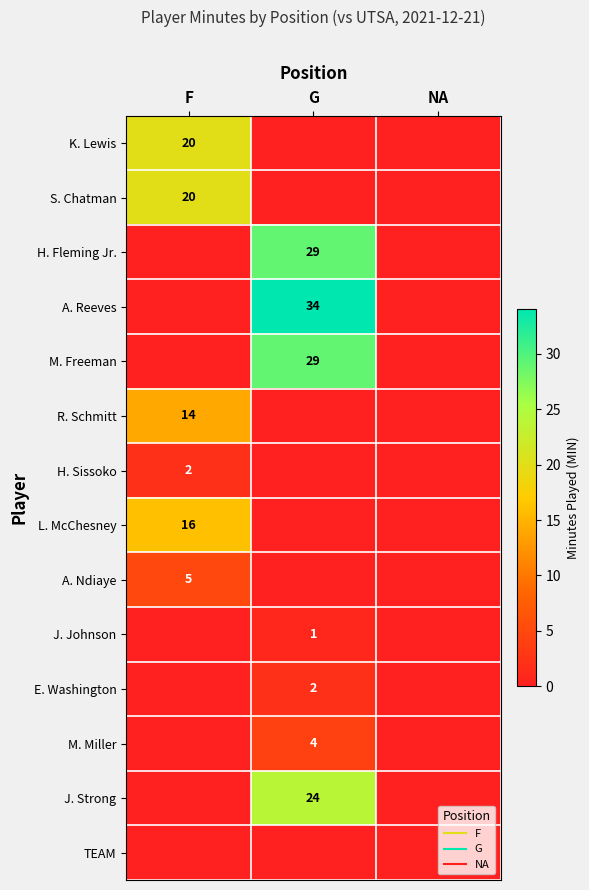

How many data points in A. Ndiaye are above 0?

1